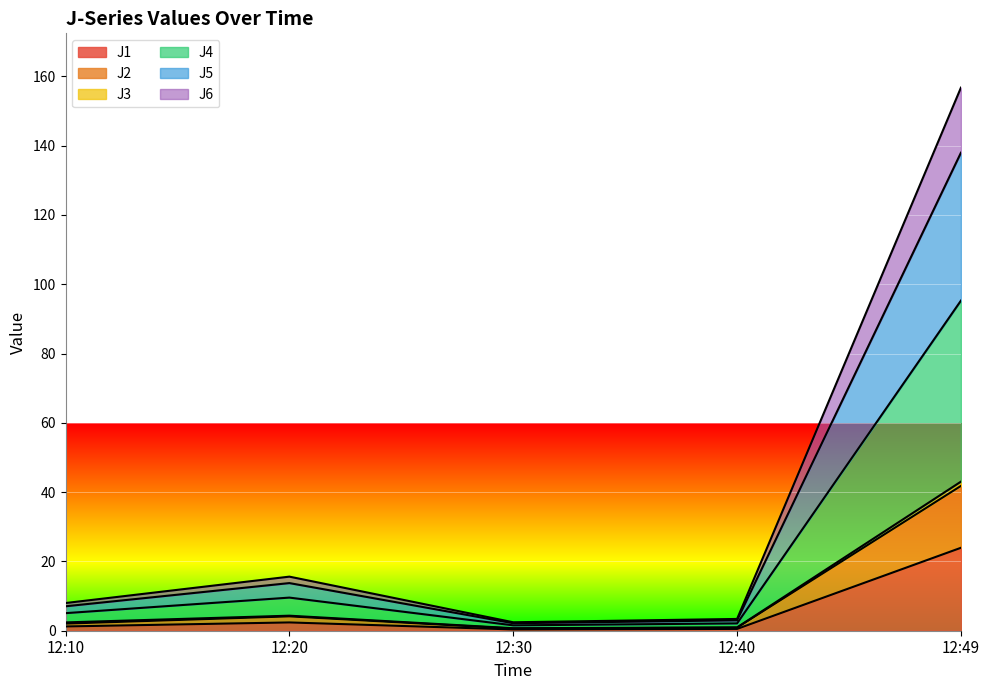

At which category is the sum across all series the highest?

12:49